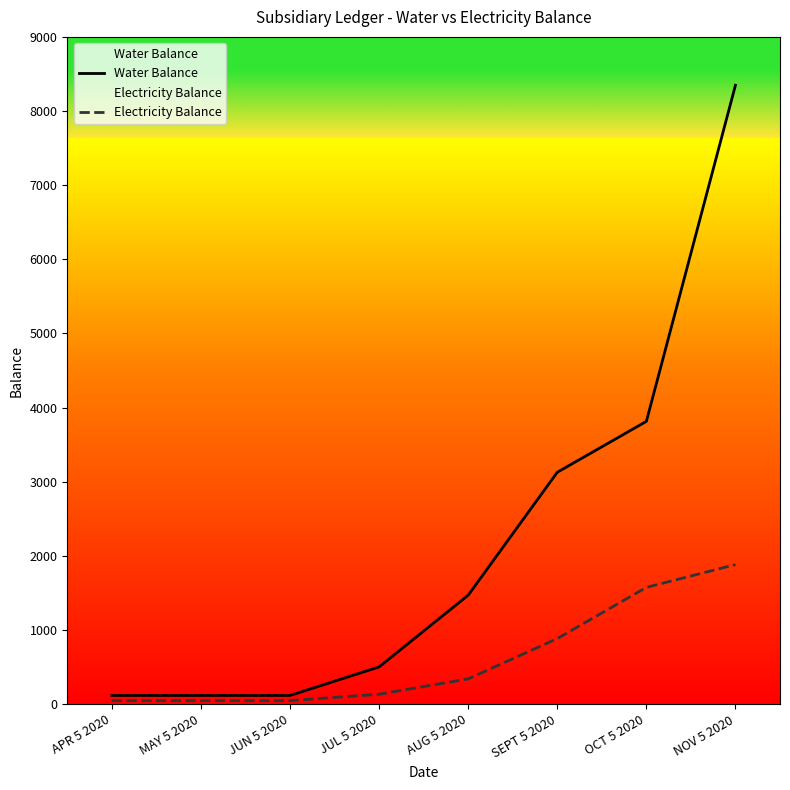

What is the label of the 4th point from the right?

AUG 5 2020